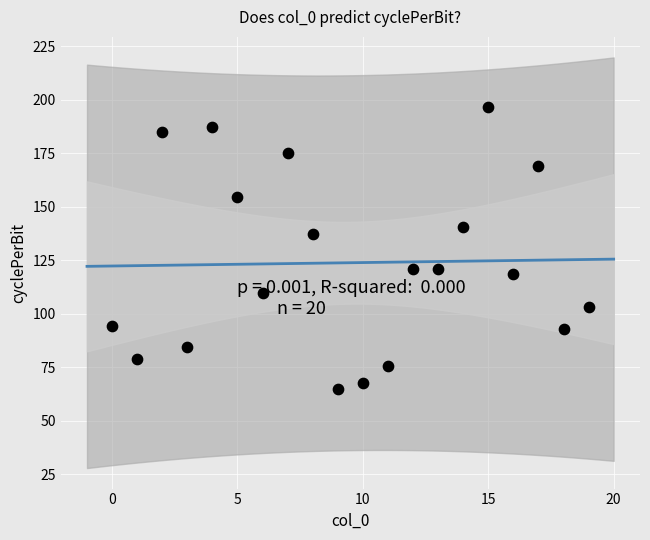

What is the range of Y values (max minus min)?

132.0